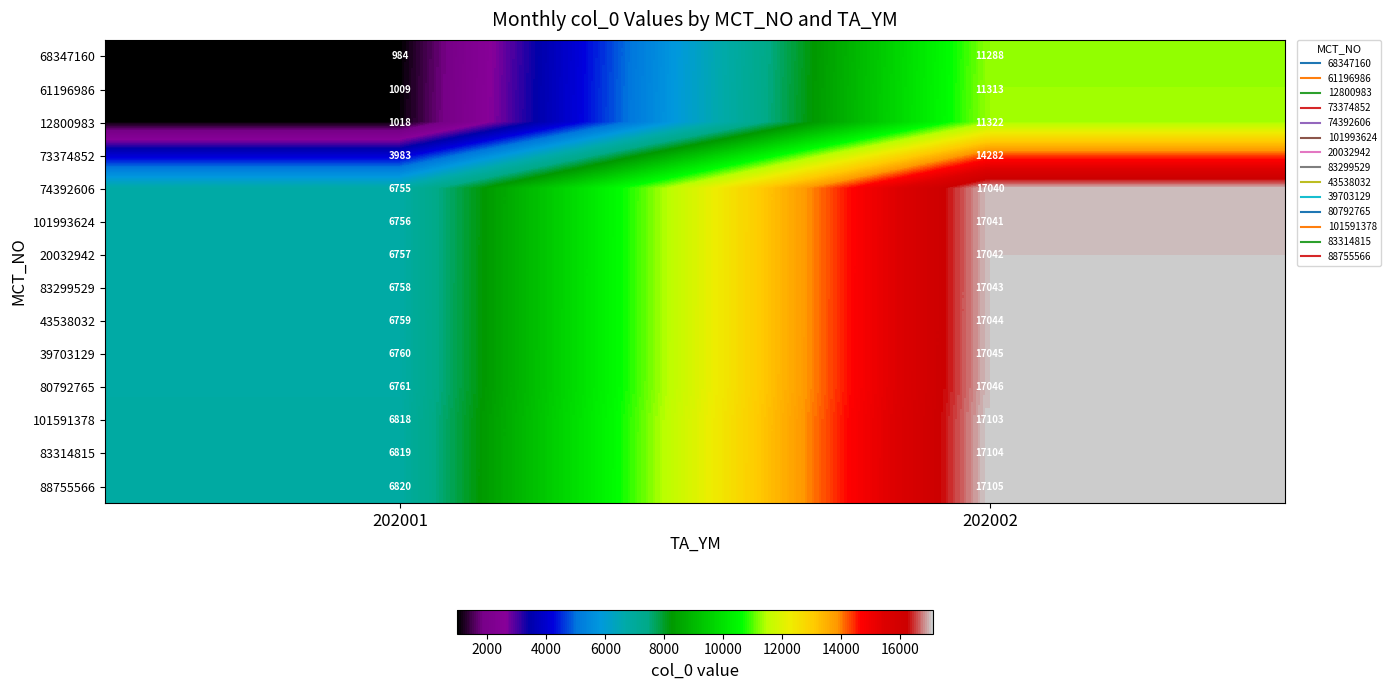

Rank the series at 202001 from highest to lowest value.

88755566, 83314815, 101591378, 80792765, 39703129, 43538032, 83299529, 20032942, 101993624, 74392606, 73374852, 12800983, 61196986, 68347160